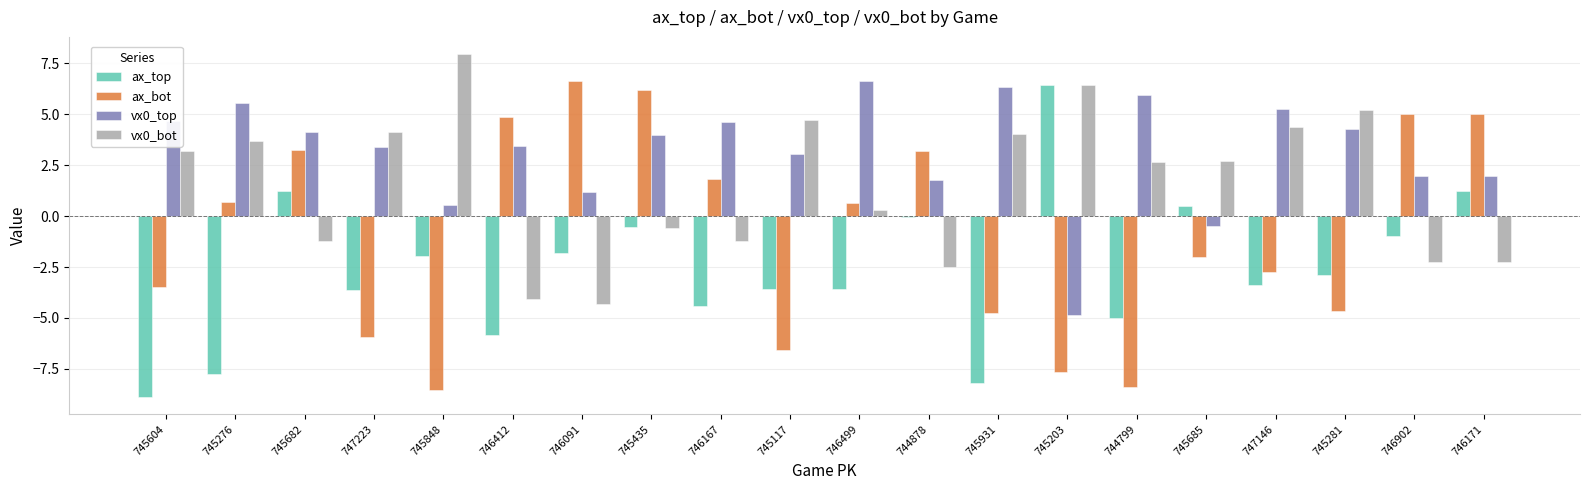

What is the total value across all series at 745276?

2.2